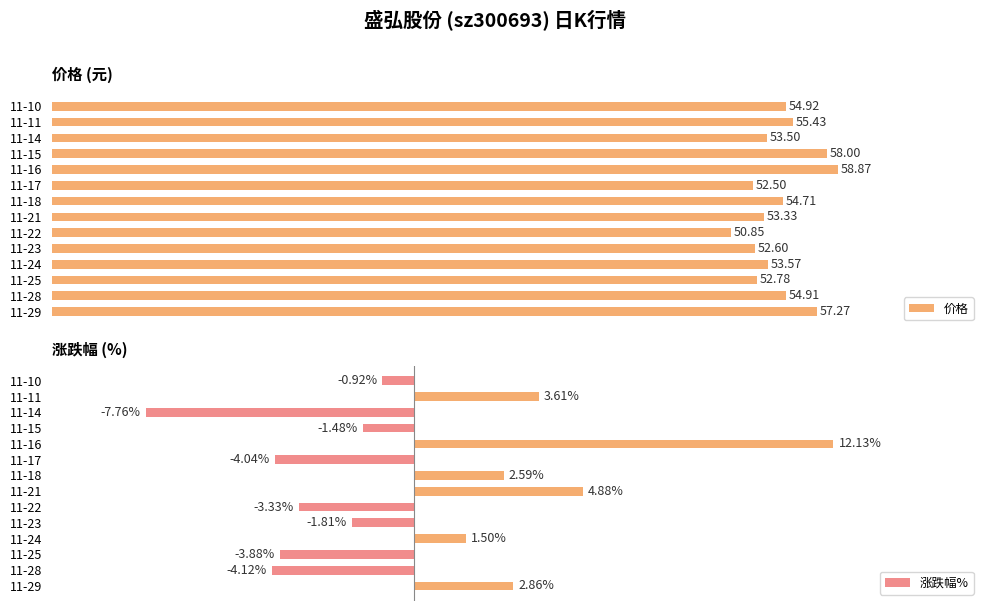

Is it true that 涨跌幅% equals -1.4 at 11-10?

False